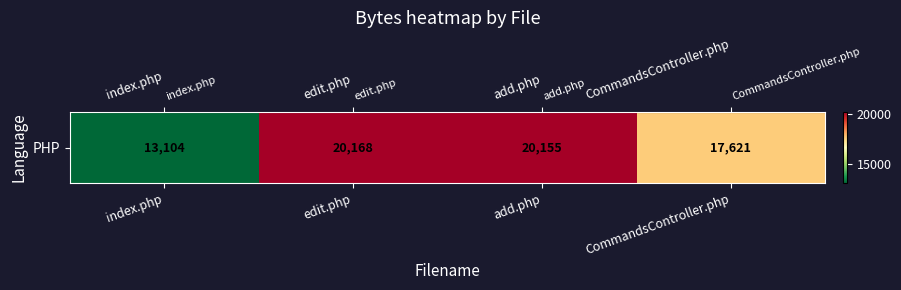

What is the change in value from index.php to edit.php?

+7064